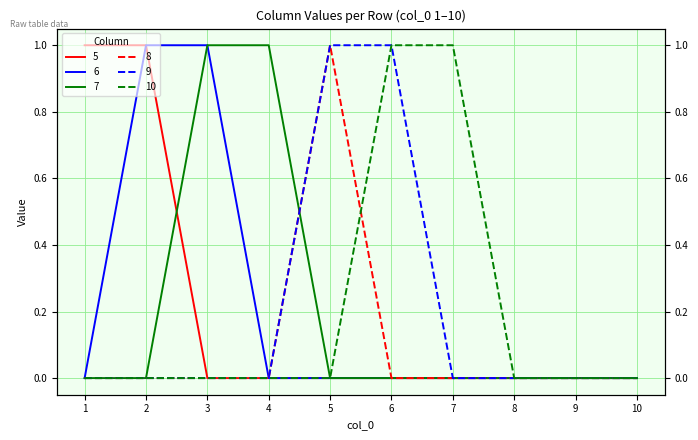

What is the value of the 6 point at the 3rd from the left?

1